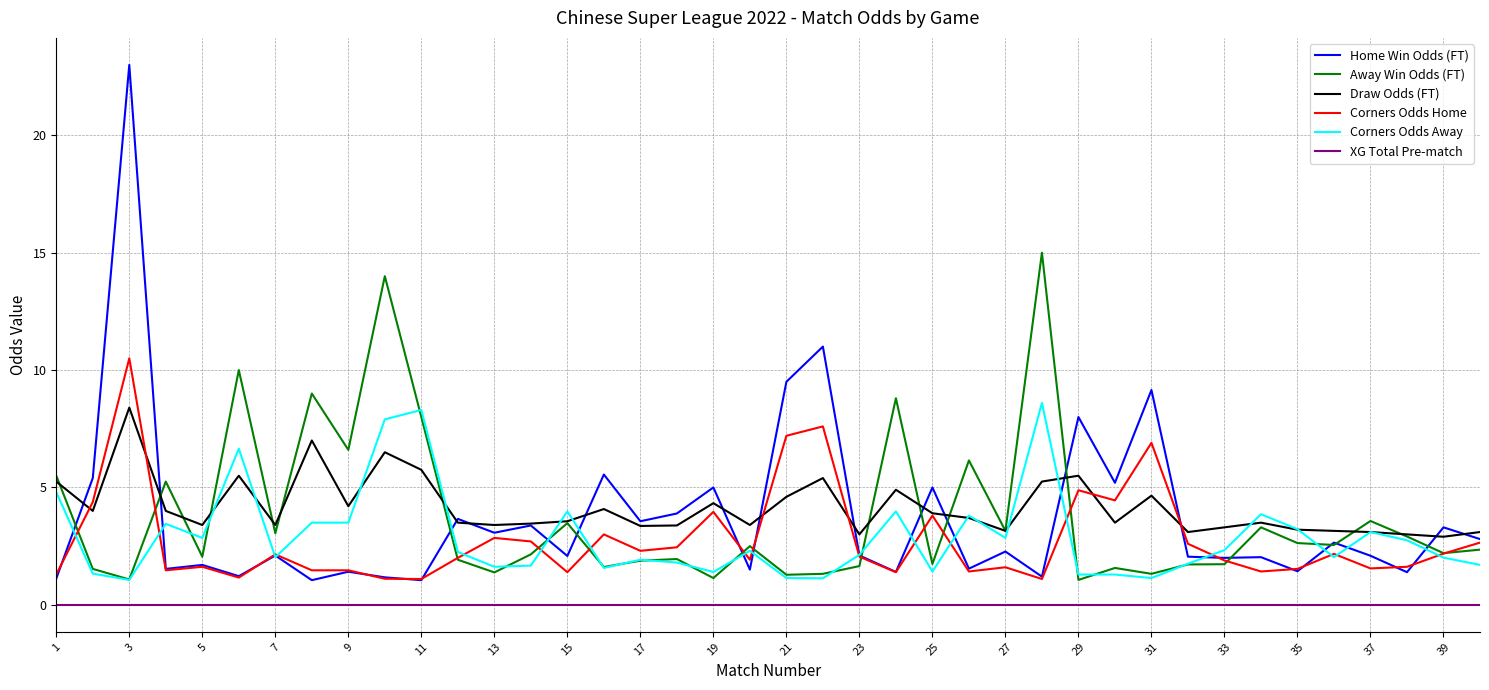

Which series has the largest range (max minus min)?

Home Win Odds (FT)